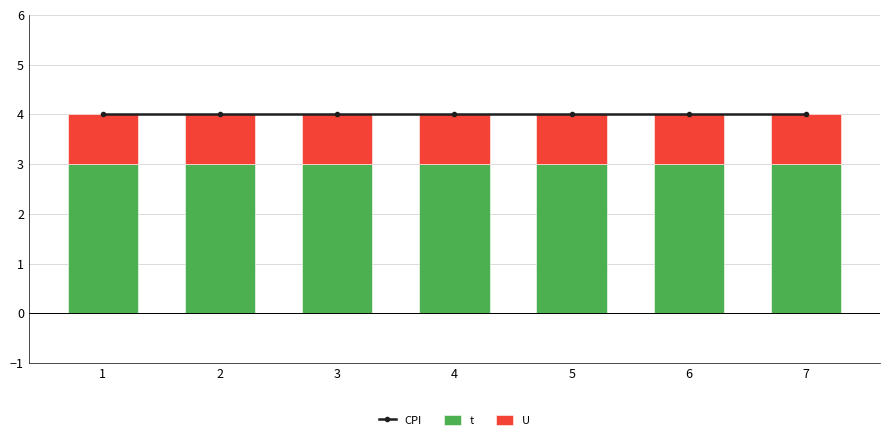

What is the value of the U bar at the 4th from the left?

1